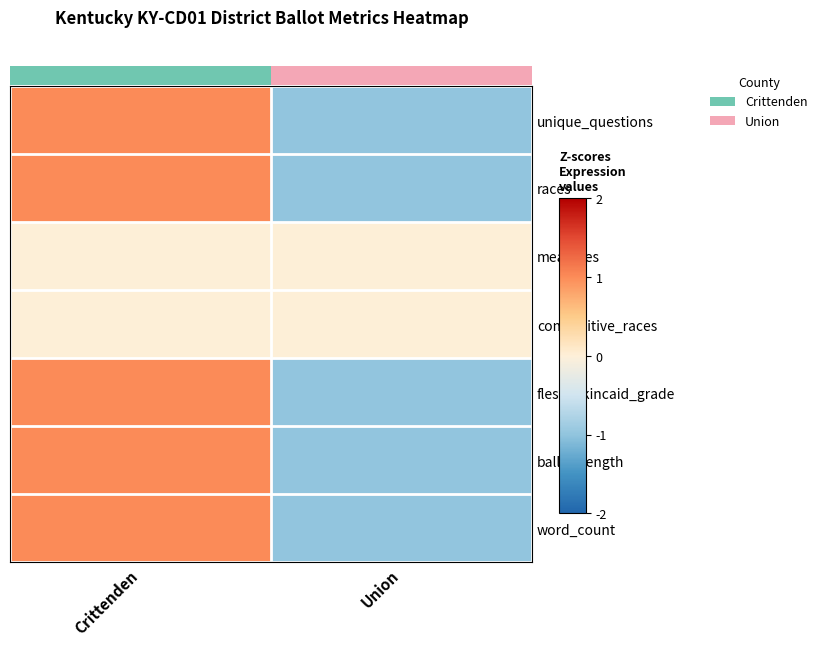

The value of measures at Union is 0. True or false?

True